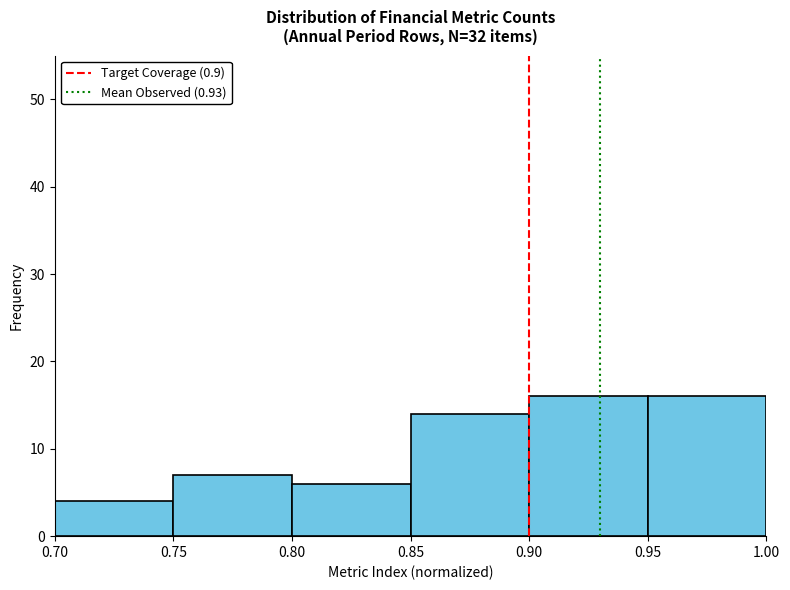

Reading left to right, list every bar in this chart as the range it spans on the x-axis followed by its height. The values are not printed on the chart, so give them approximately, as read against the axis.

0.70 to 0.75: 4
0.75 to 0.80: 7
0.80 to 0.85: 6
0.85 to 0.90: 14
0.90 to 0.95: 16
0.95 to 1.00: 16